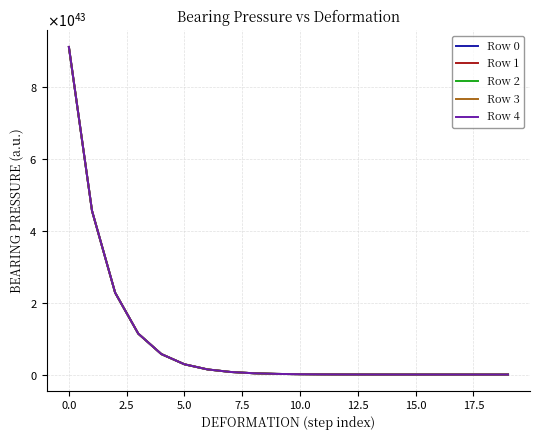

What are all the series names shown in the legend?

Row 0, Row 1, Row 2, Row 3, Row 4